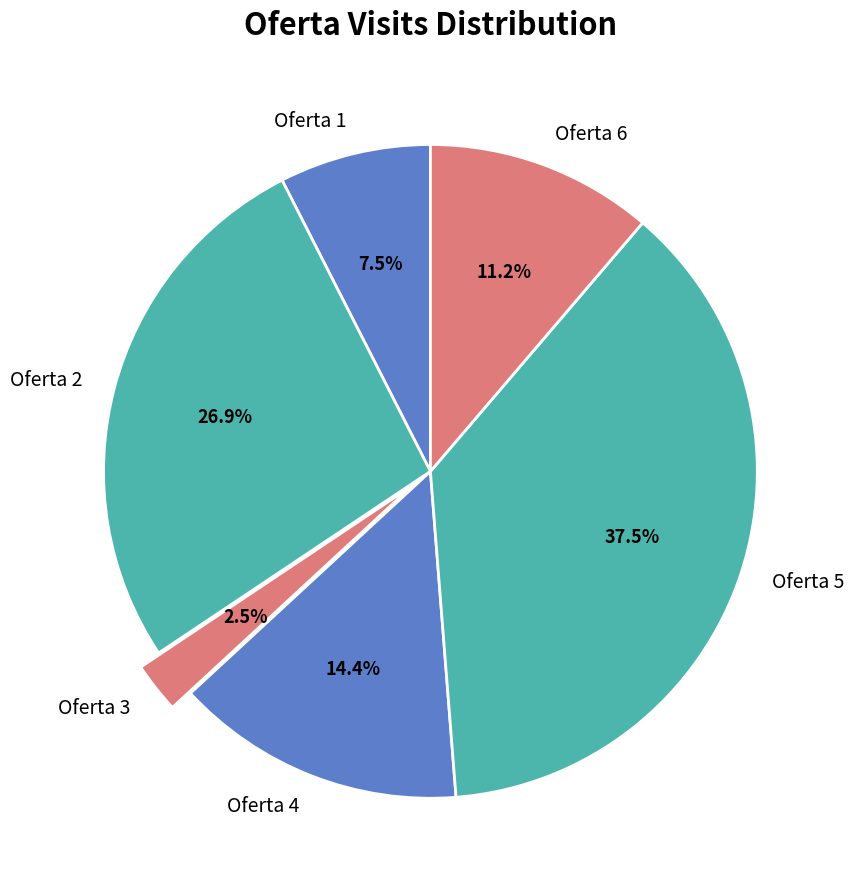

How many segments does this pie chart have?

6